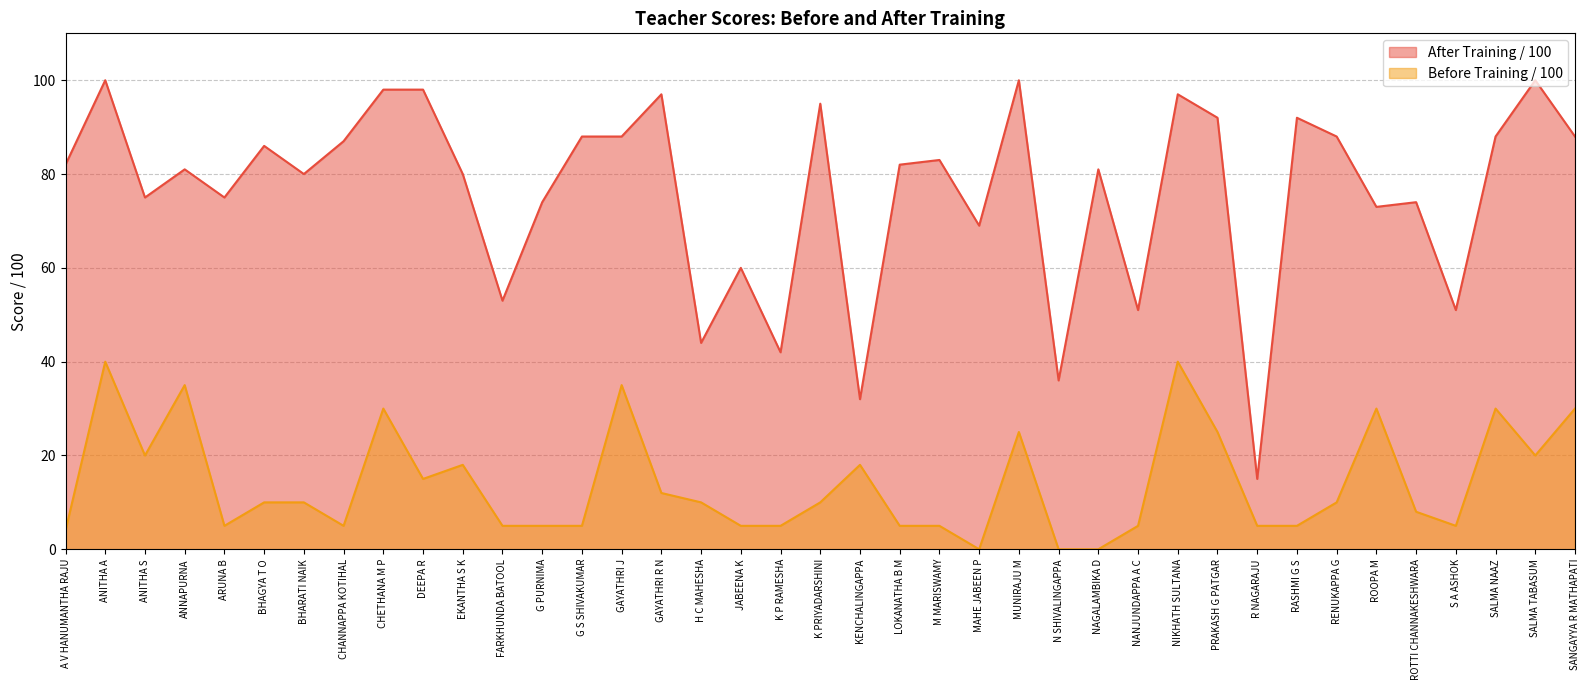

Rank the series by their maximum value, from highest to lowest.

After Training / 100, Before Training / 100